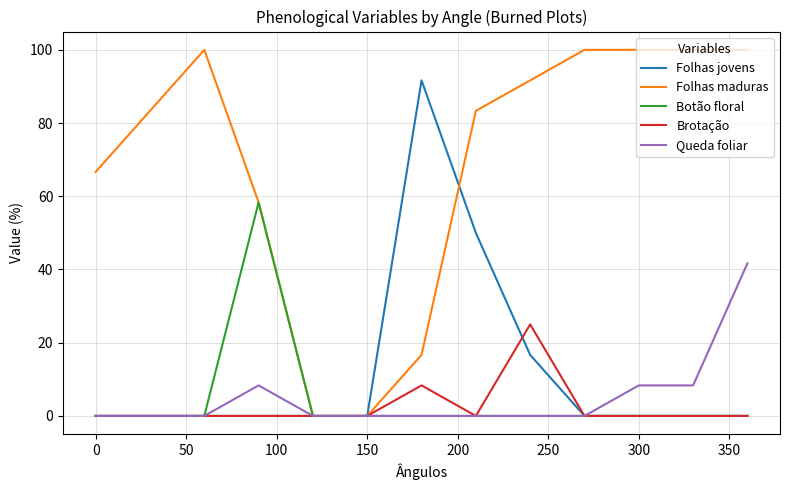

What is the difference between the maximum and minimum values in the Folhas maduras series?

100.0